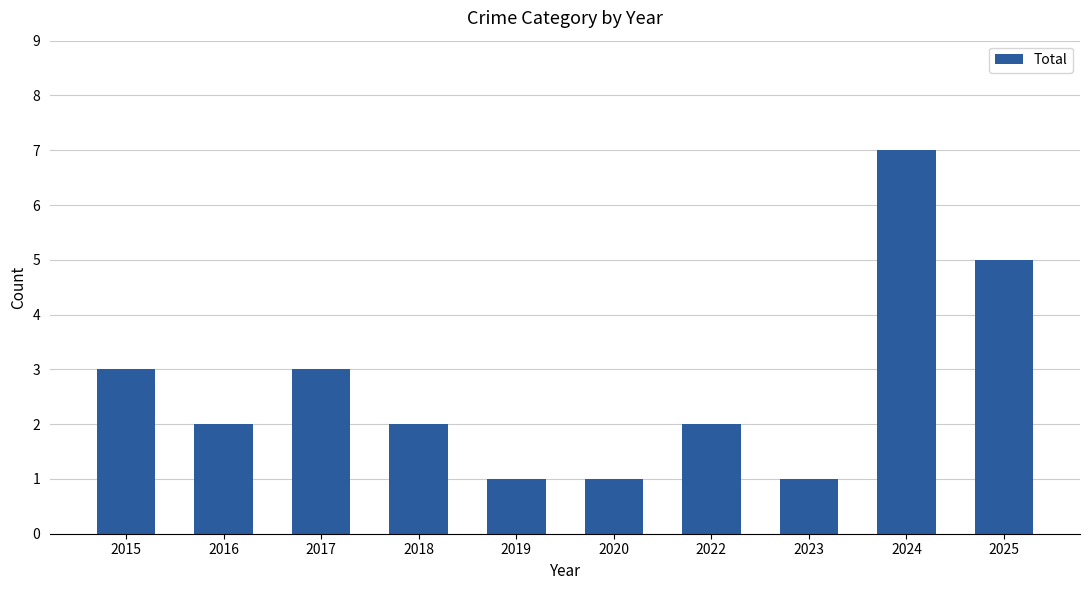

What is the average value?

3